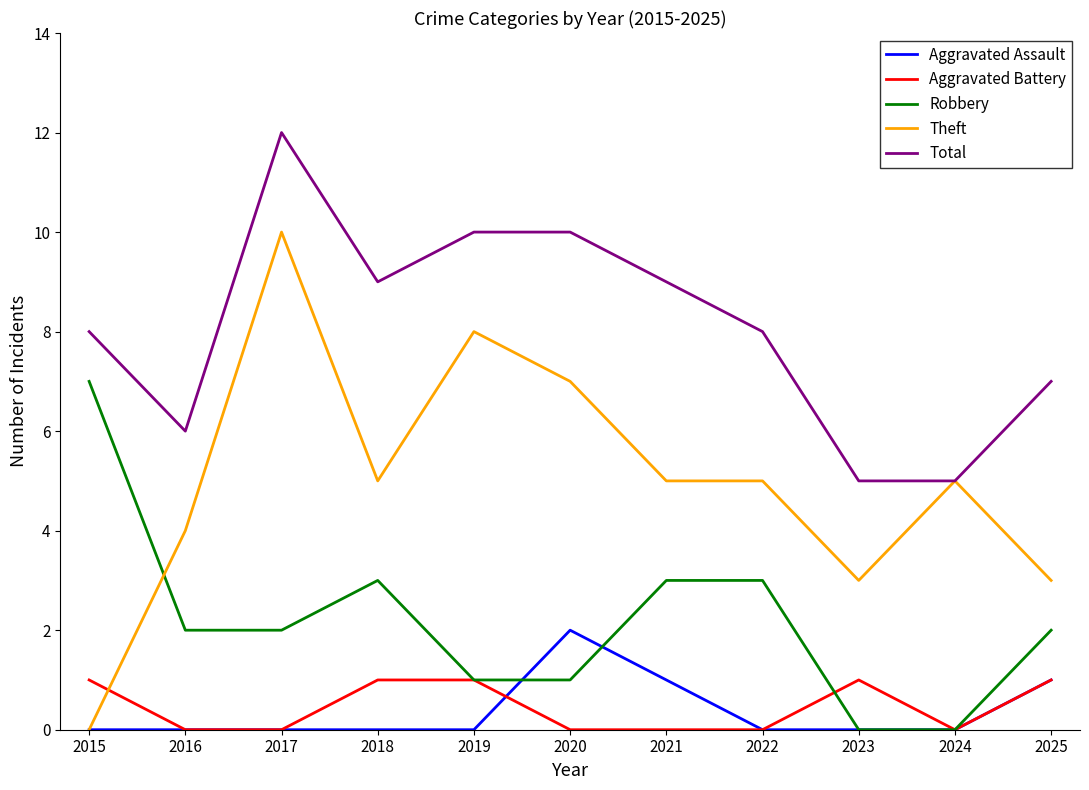

How many series are shown in this chart?

5